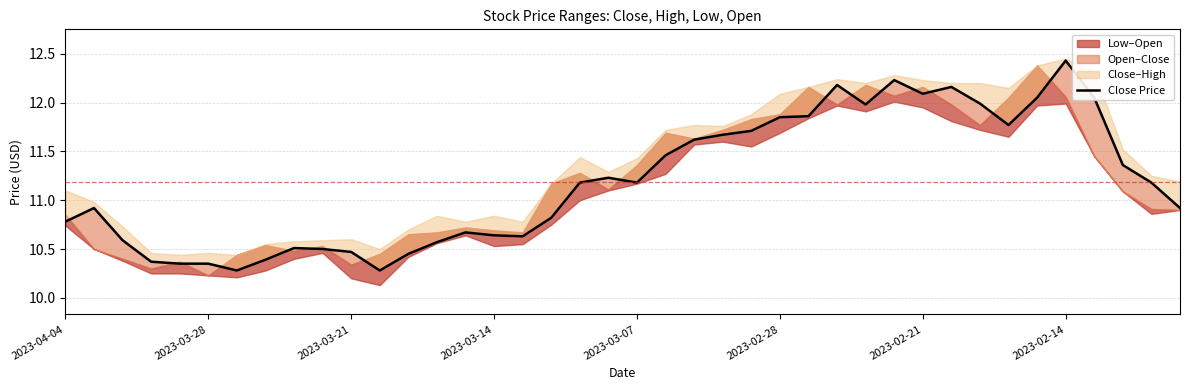

Is this an area chart (filled region under the line)?

No